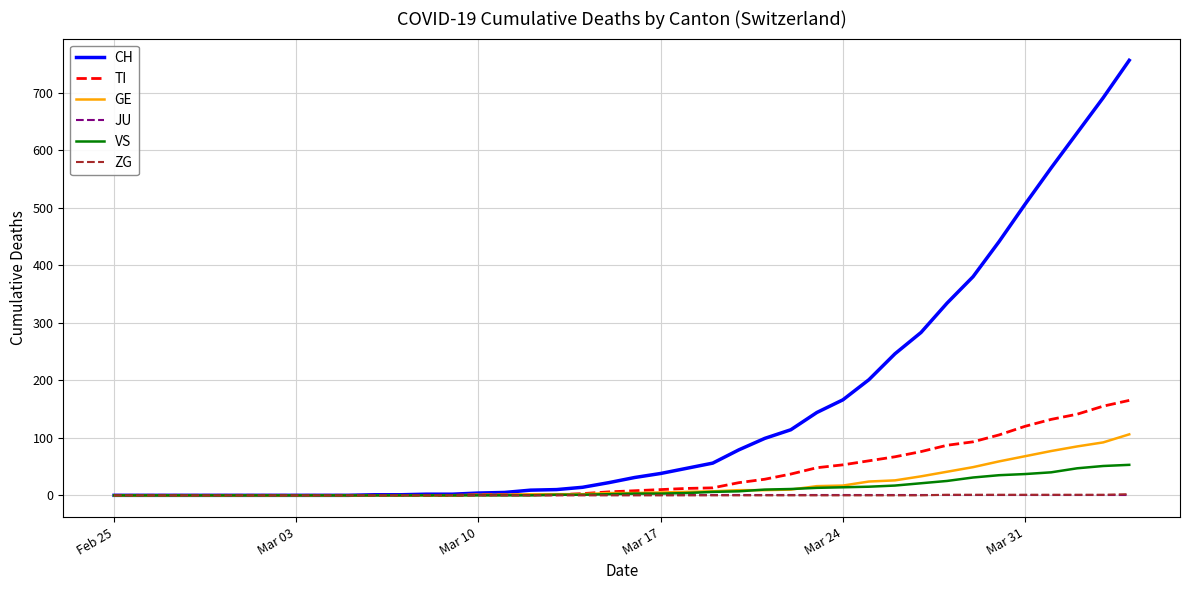

Which series has the largest total across all categories?

CH